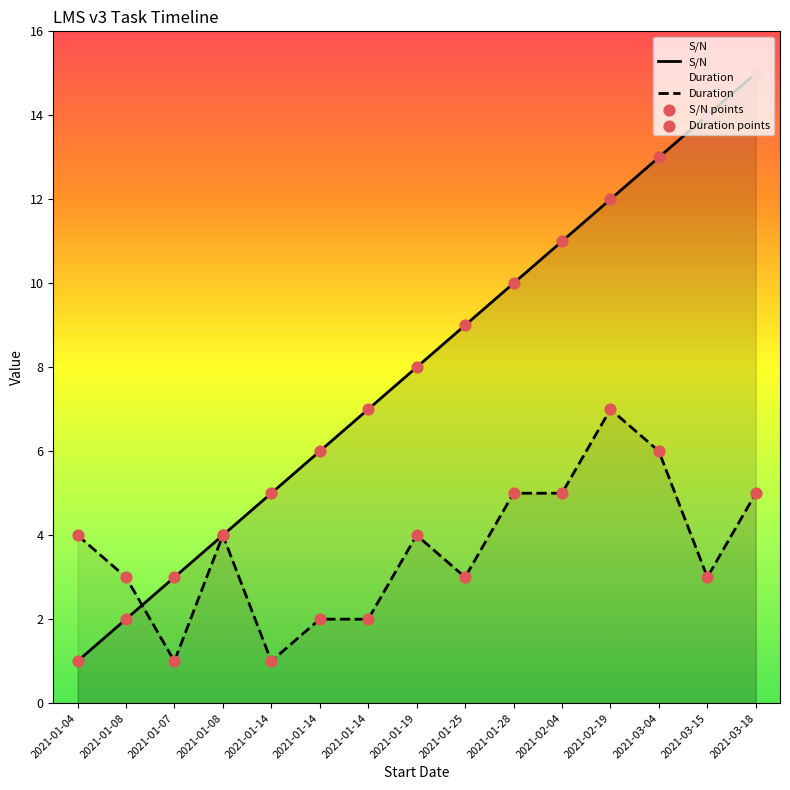

Which series has the largest Y range (max minus min)?

S/N